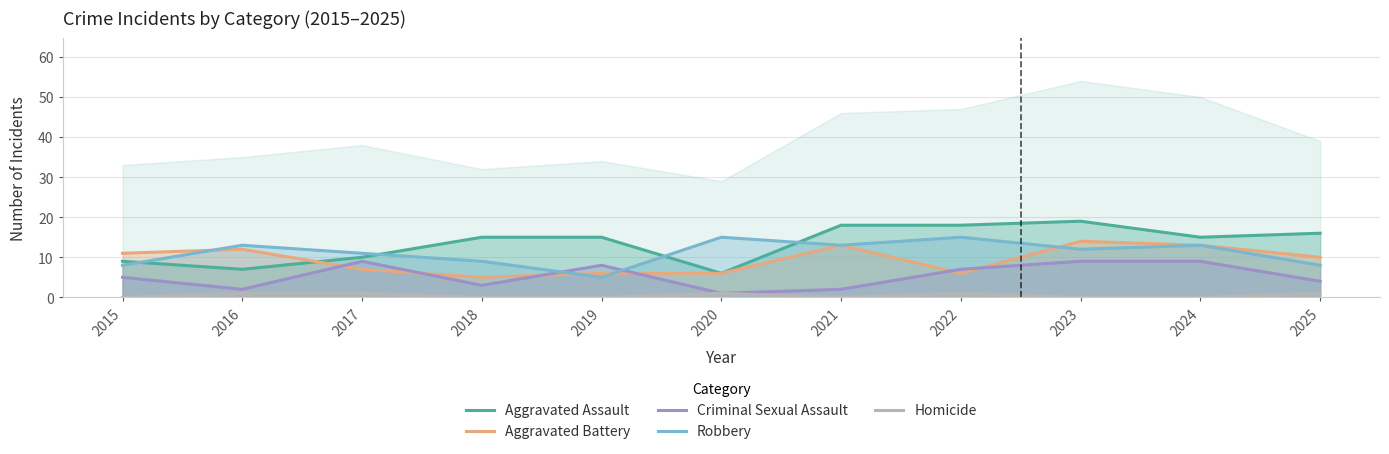

What is the highest value of the Aggravated Assault series?

19